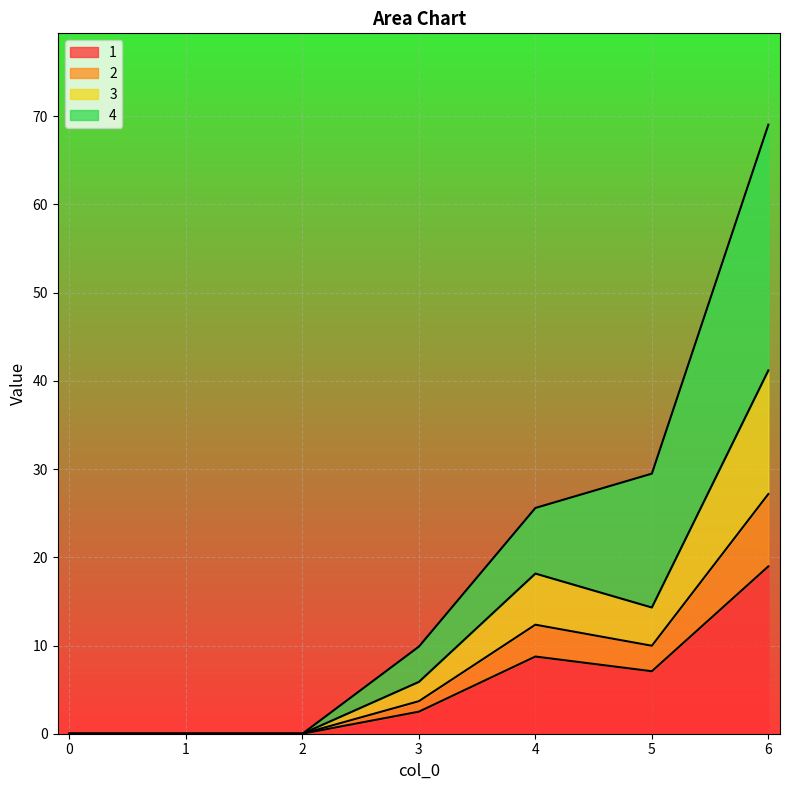

How many interior local peaks does the 1 series have?

1